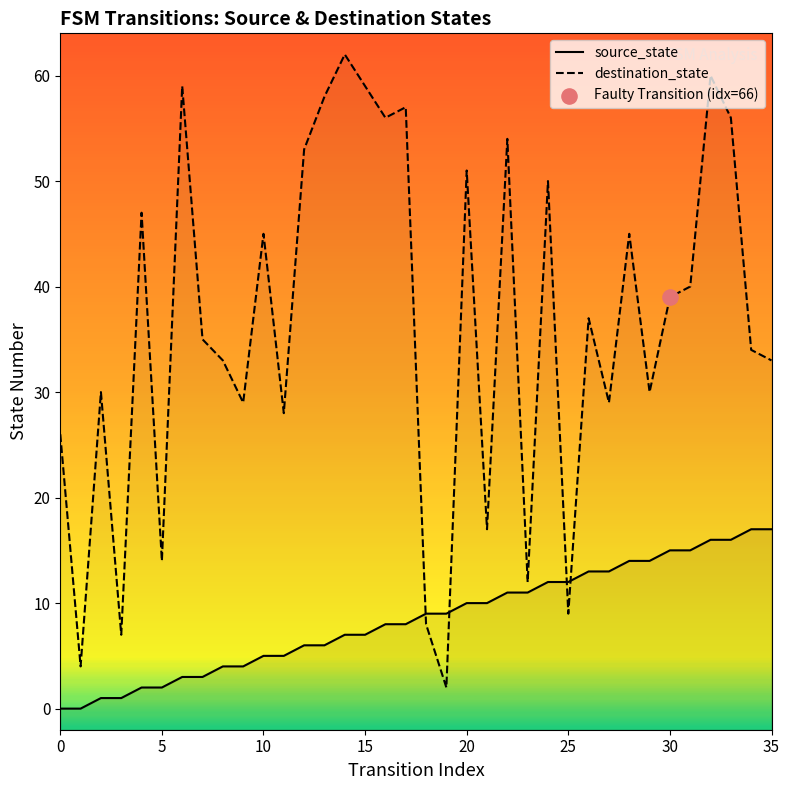

What are all the series names shown in the legend?

source_state, destination_state